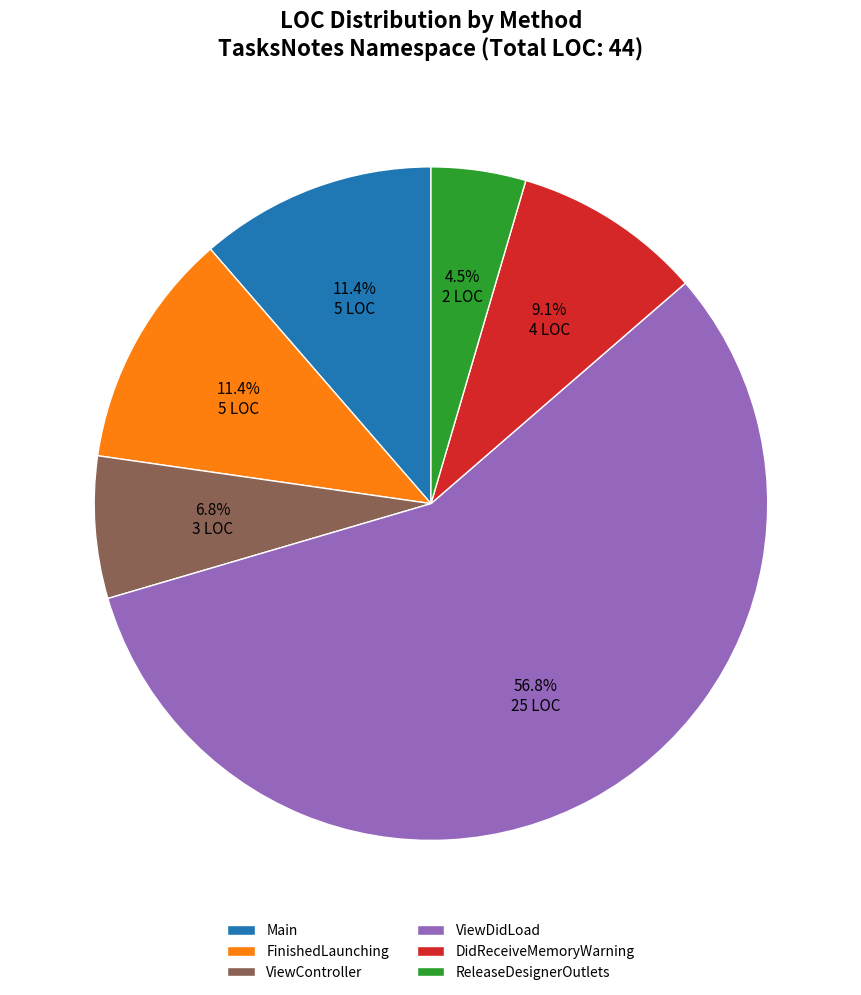

Which category has the biggest portion of the pie?

ViewDidLoad